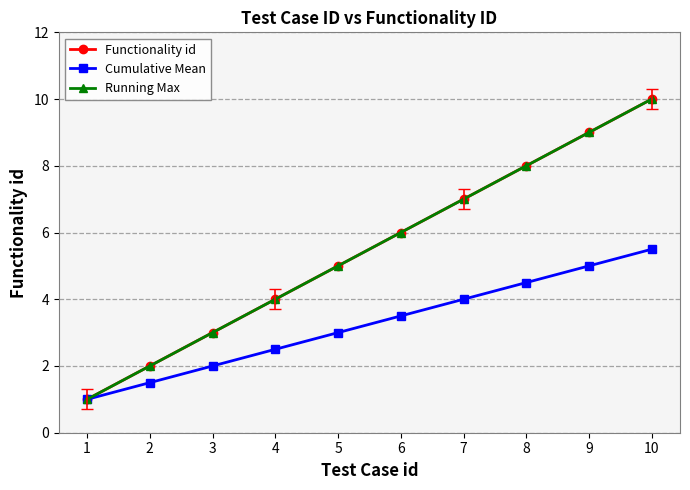

What is the difference between the maximum and minimum values in the Running Max series?

9.0